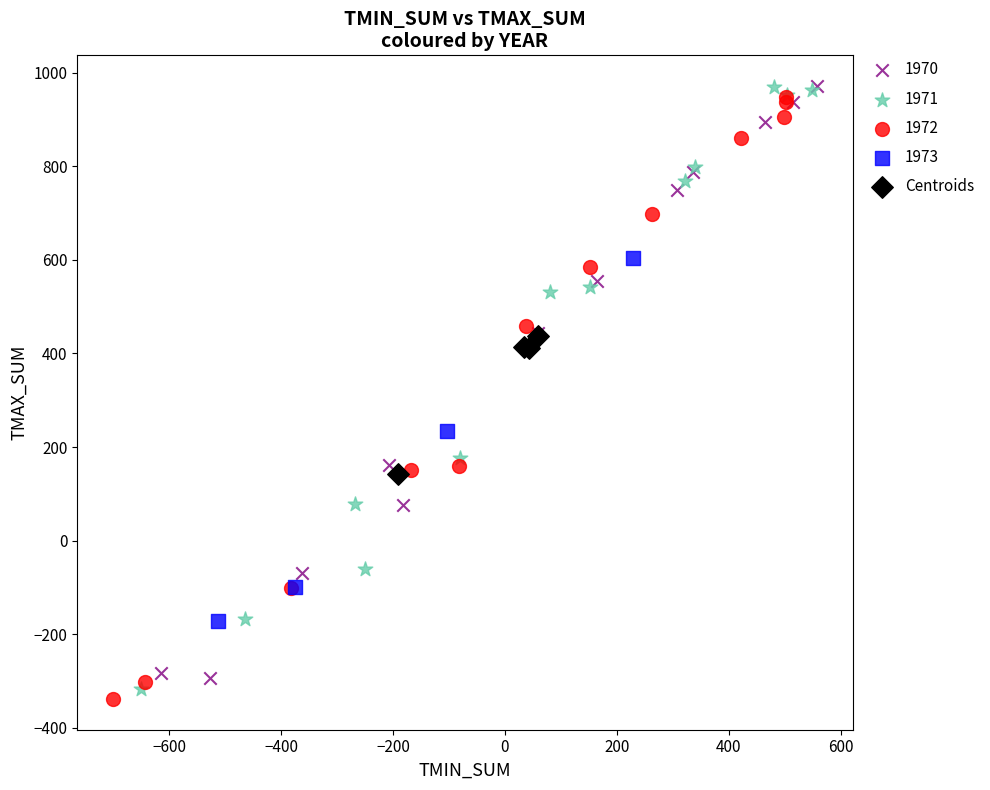

What are all the series names shown in the legend?

1970, 1971, 1972, 1973, Centroids